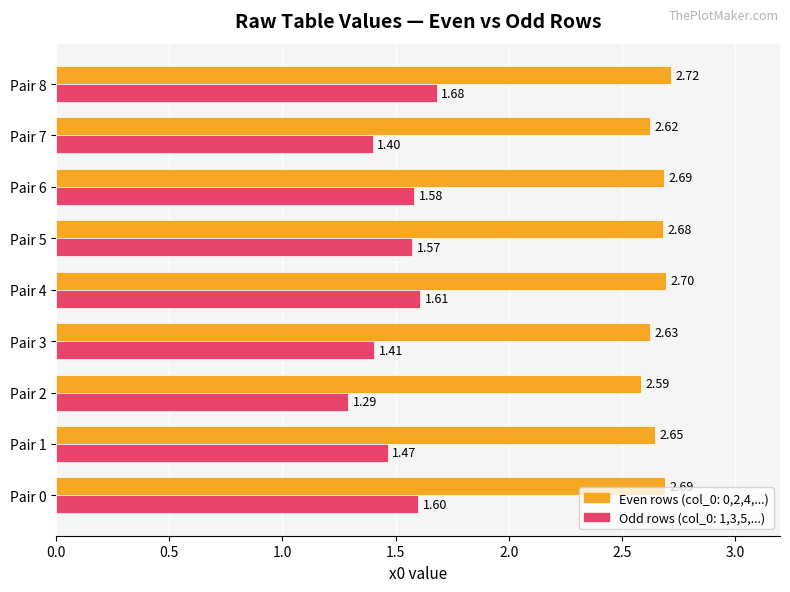

List the series in order of their peak value, highest first.

Even rows (col_0: 0,2,4,...), Odd rows (col_0: 1,3,5,...)